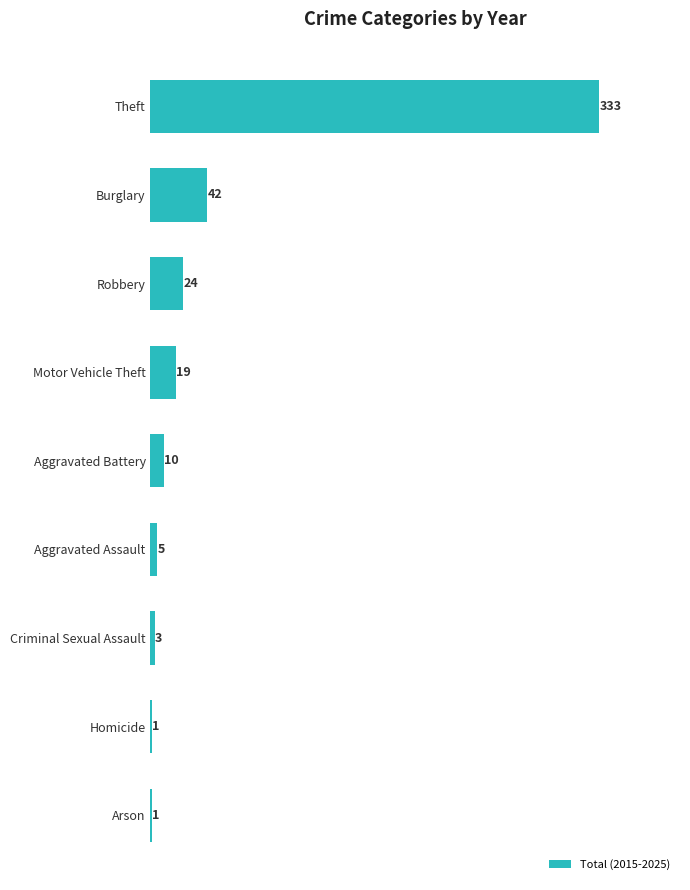

Is it true that the value at Theft is 333?

True